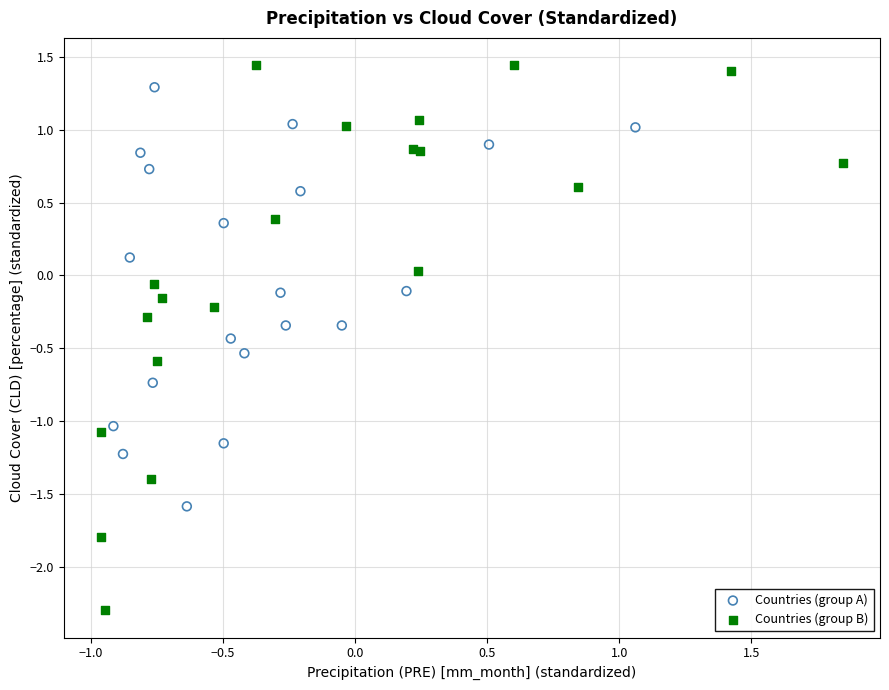

What are all the series names shown in the legend?

Countries (group A), Countries (group B)